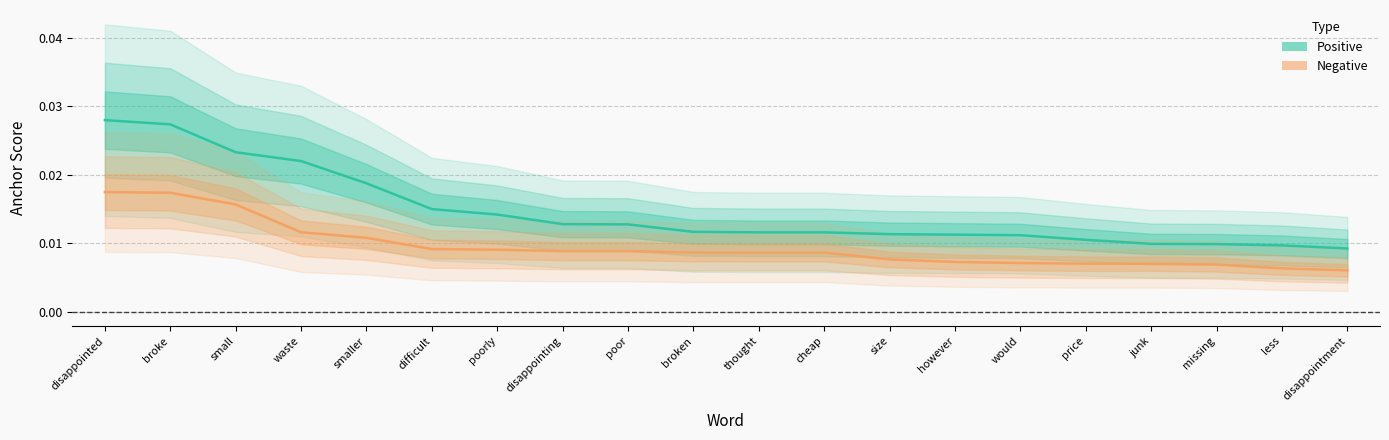

True or false: Negative and Positive intersect in this chart.

False